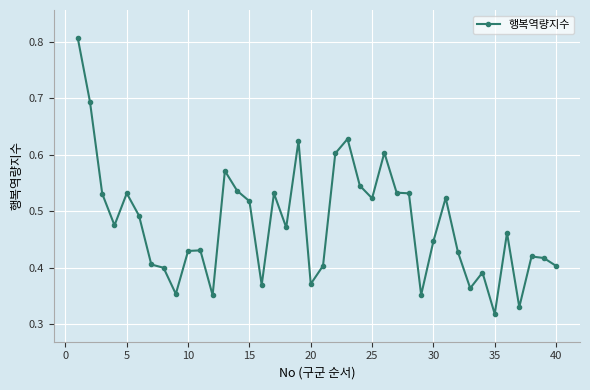

What is the sum of all values?

19.1